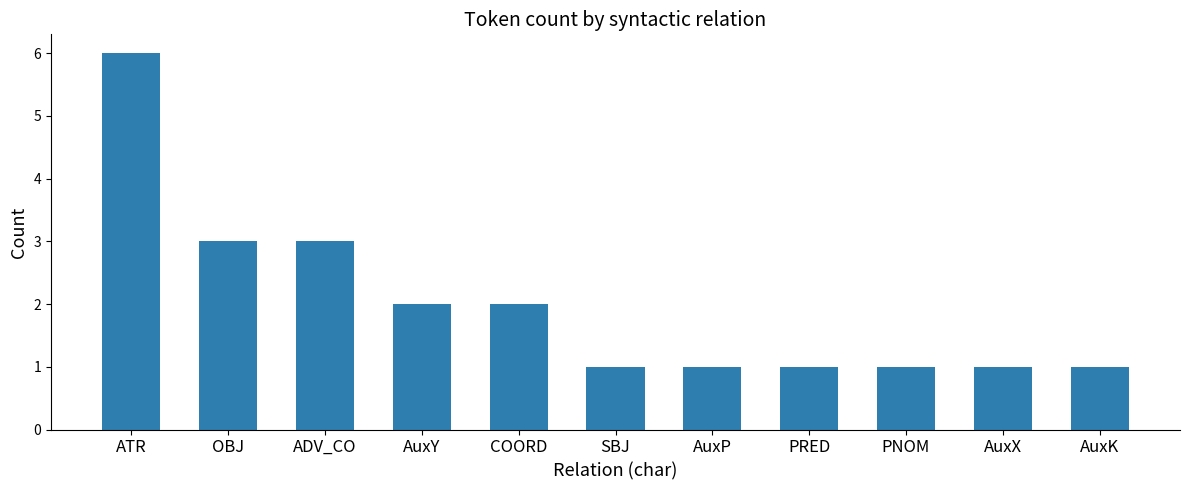

What is the approximate value at OBJ?

3